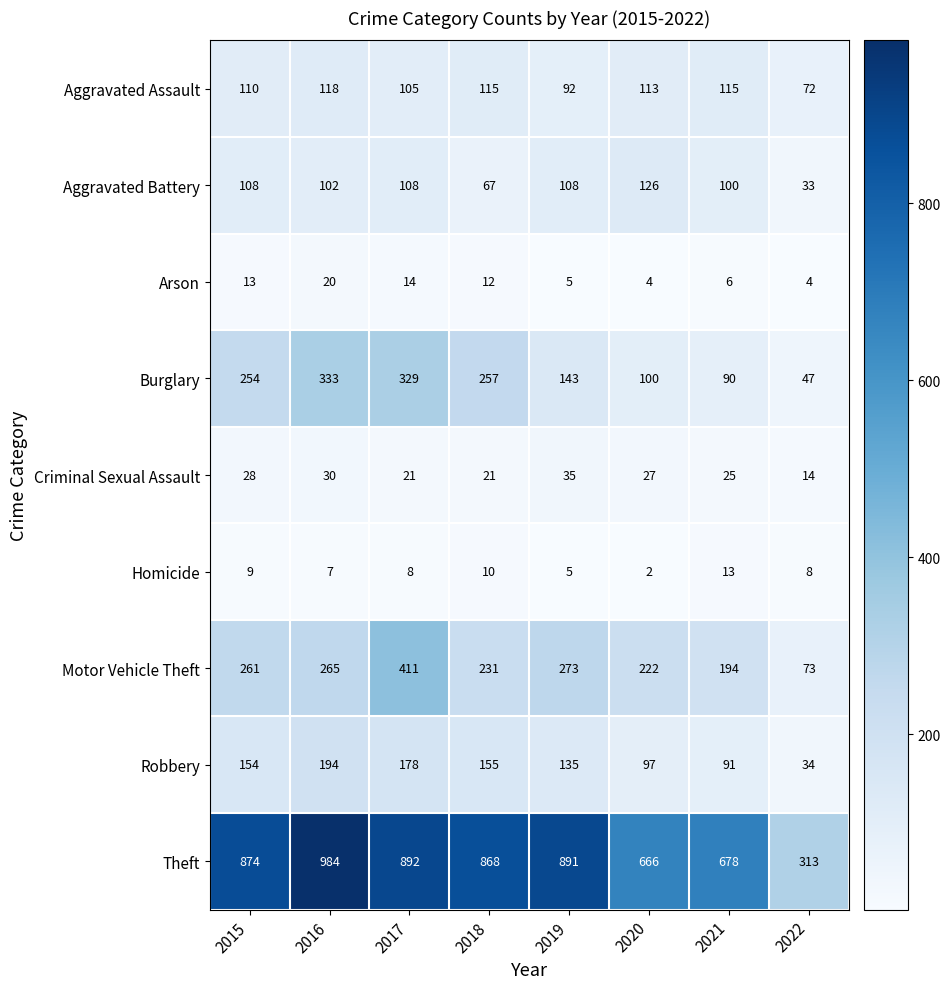

At which label is Robbery closest to 114?

2020